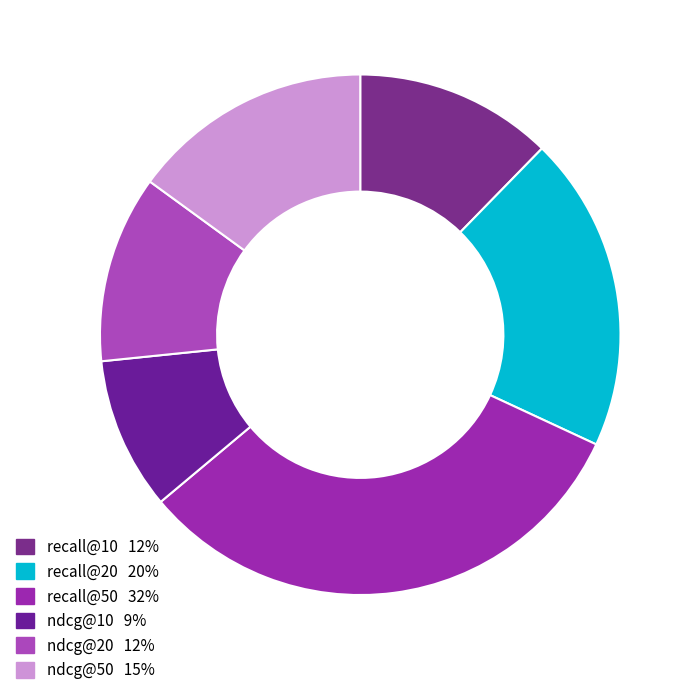

Does recall@20 account for over 50% of the chart?

No